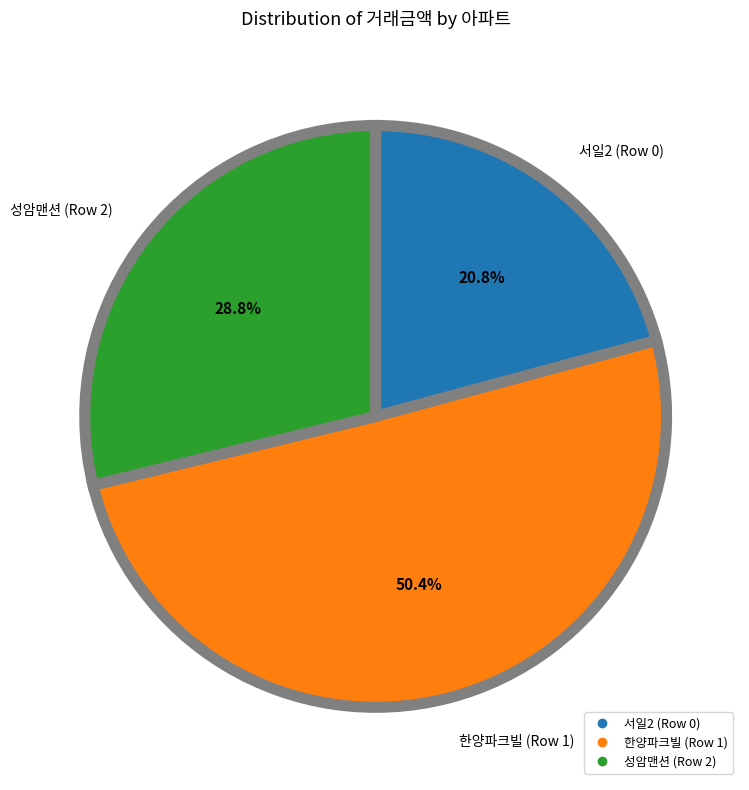

To the nearest percent, what percentage of the pie is 서일2 (Row 0)?

21%